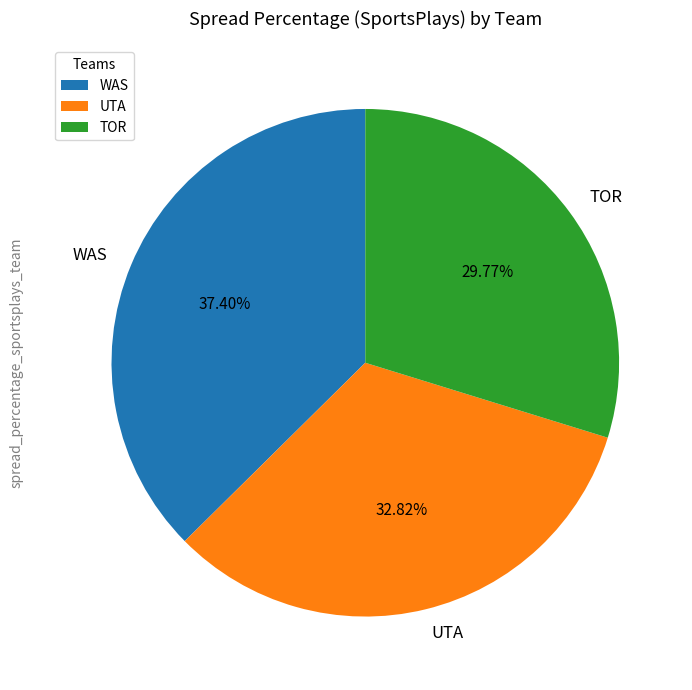

Approximately how many times larger is the value at WAS compared to TOR?

1.3